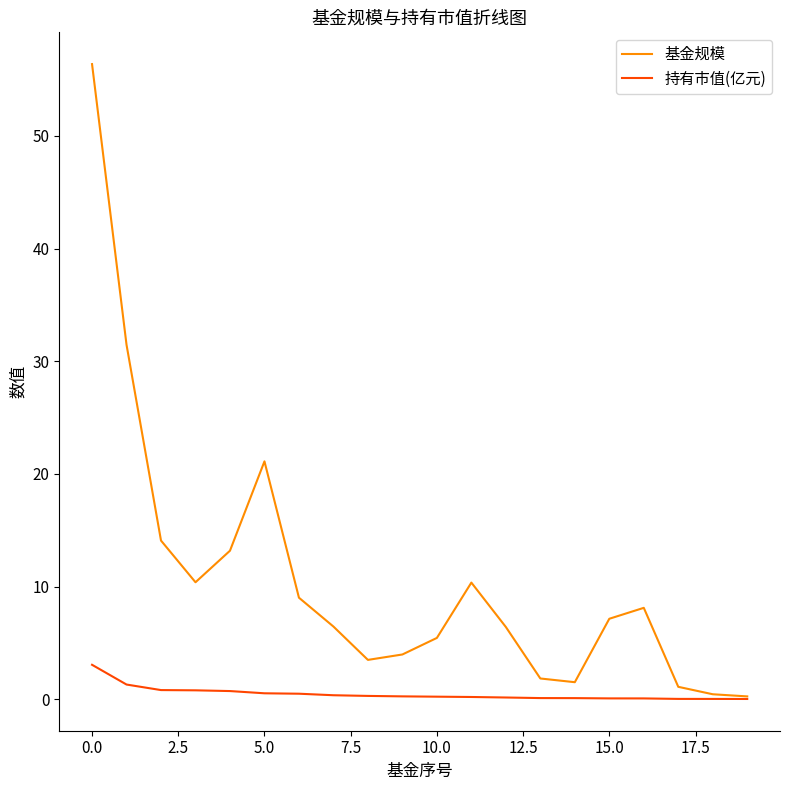

What is the maximum value shown in the chart?

56.4